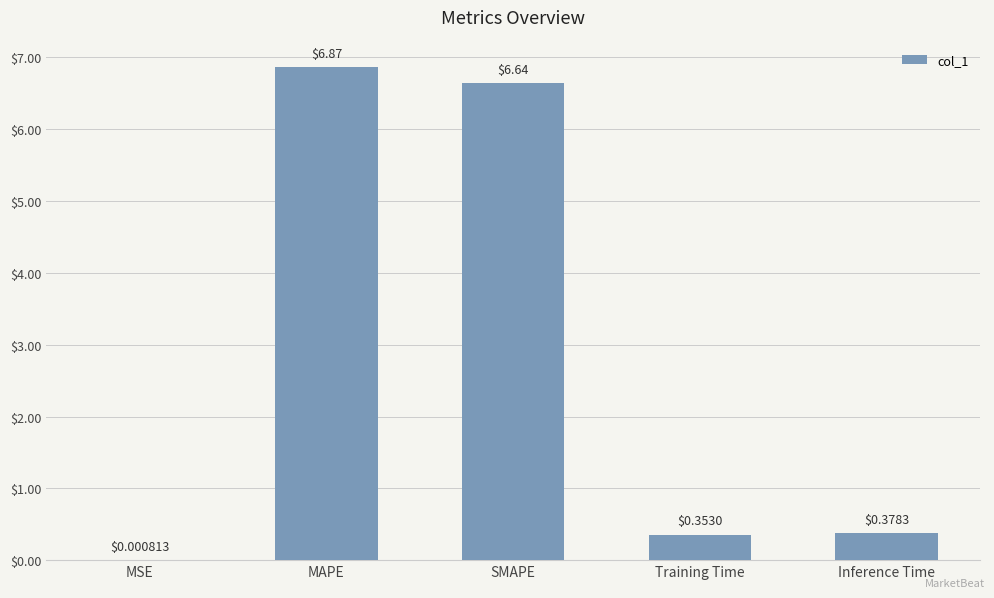

Is it true that the value at MAPE is 4.4?

False